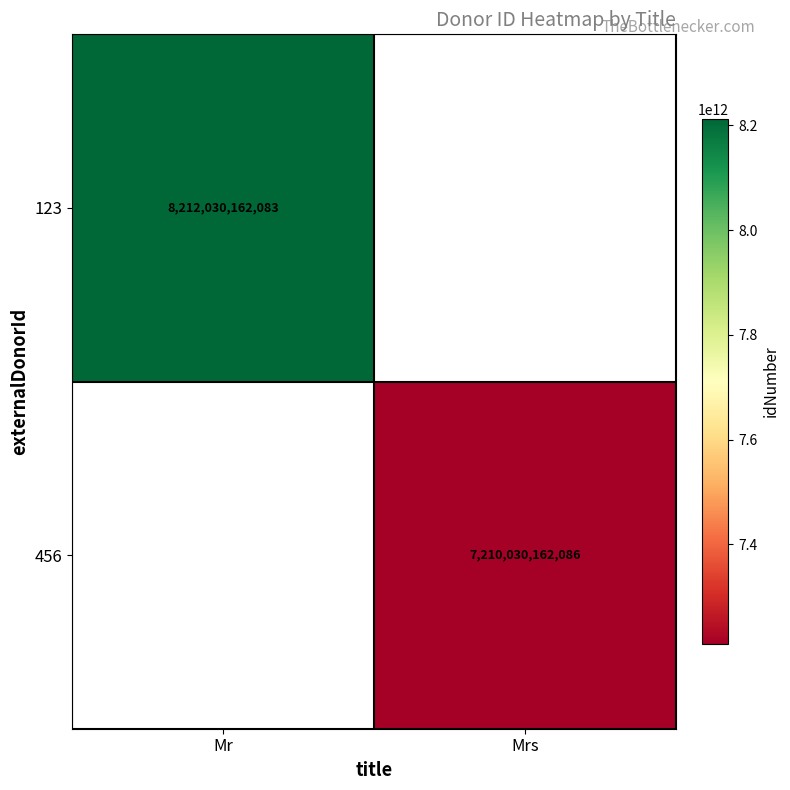

At which category does the chart reach its peak across all series?

Mr